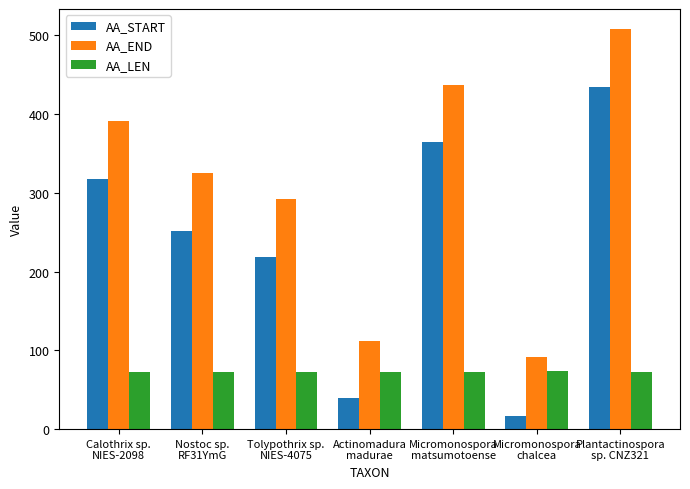

List the series in order of their peak value, lowest first.

AA_LEN, AA_START, AA_END